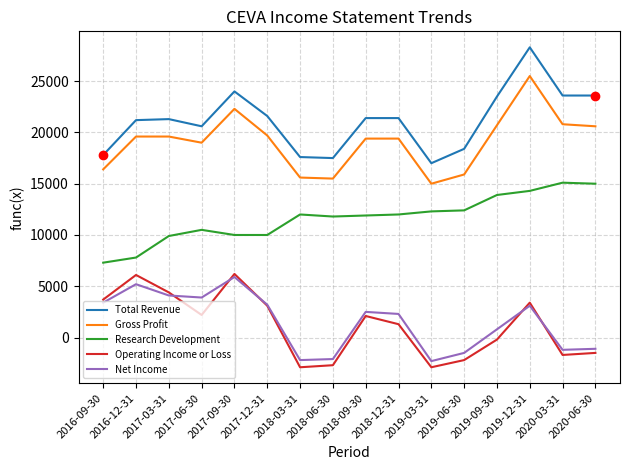

What is the total value across all series at 2017-06-30?

56200